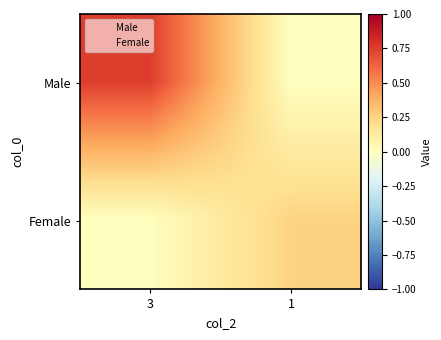

Reading right to left, extract all data points from this chart.

Male: 1=0.0	3=0.8
Female: 1=0.2	3=0.0